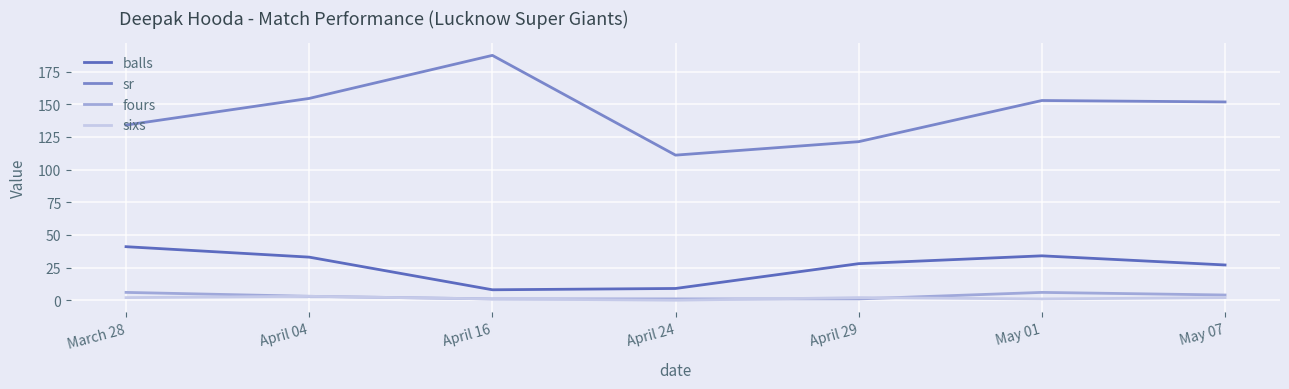

What is the total value across all series at April 04?

193.5